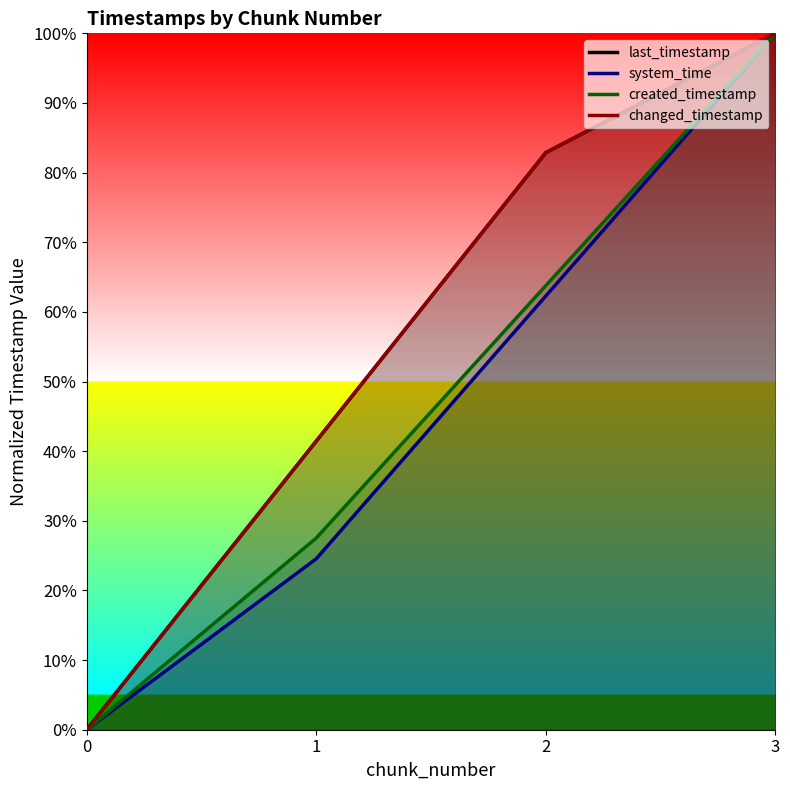

How many categories are shown in the chart?

4